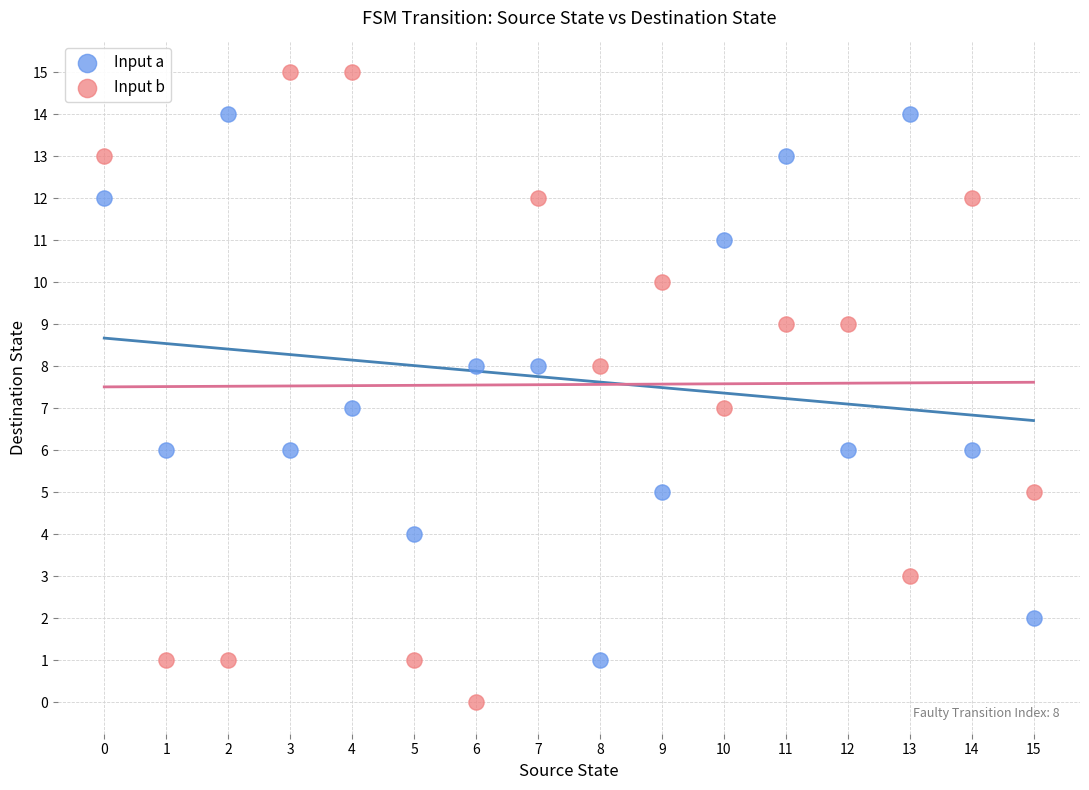

What are all the series names shown in the legend?

Input a, Input b